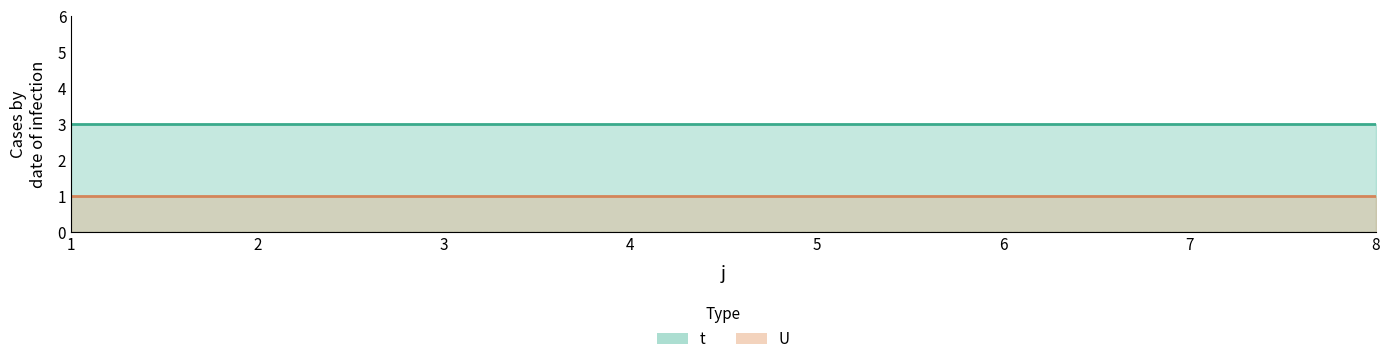

True or false: U and t cross at least once.

False